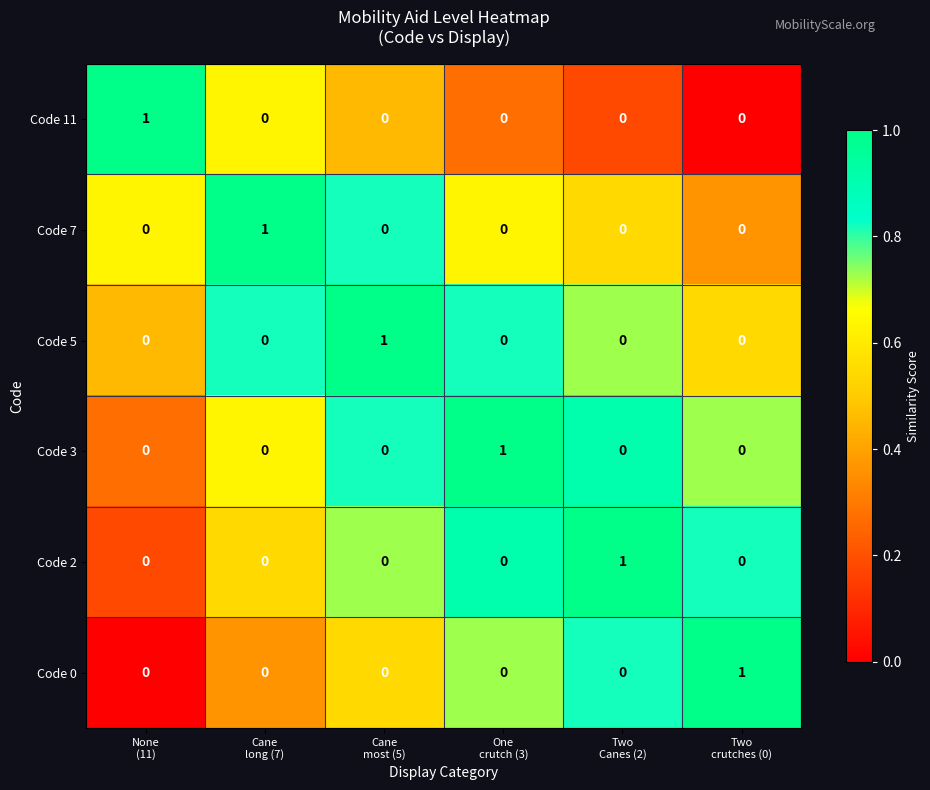

Count the Code 5 values in the range 0 to 1.

6